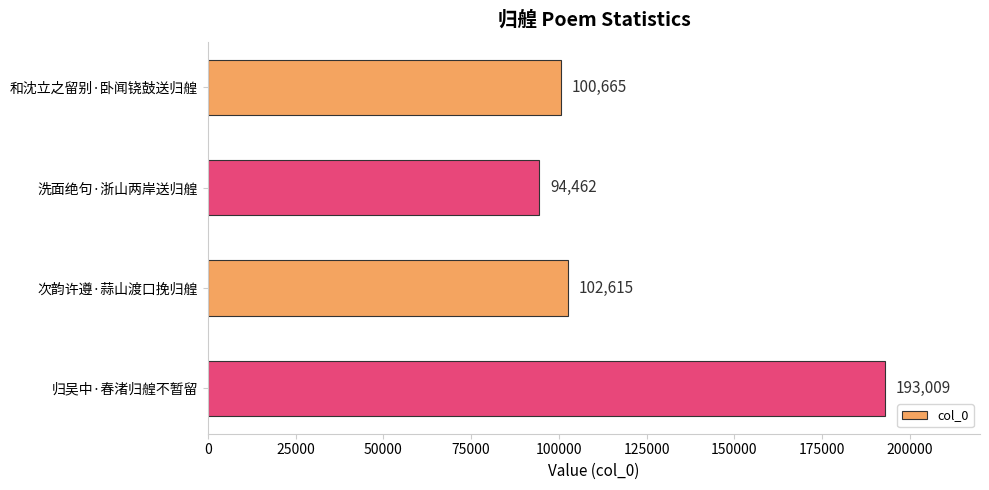

What is the difference between the second highest and second lowest values?

1950